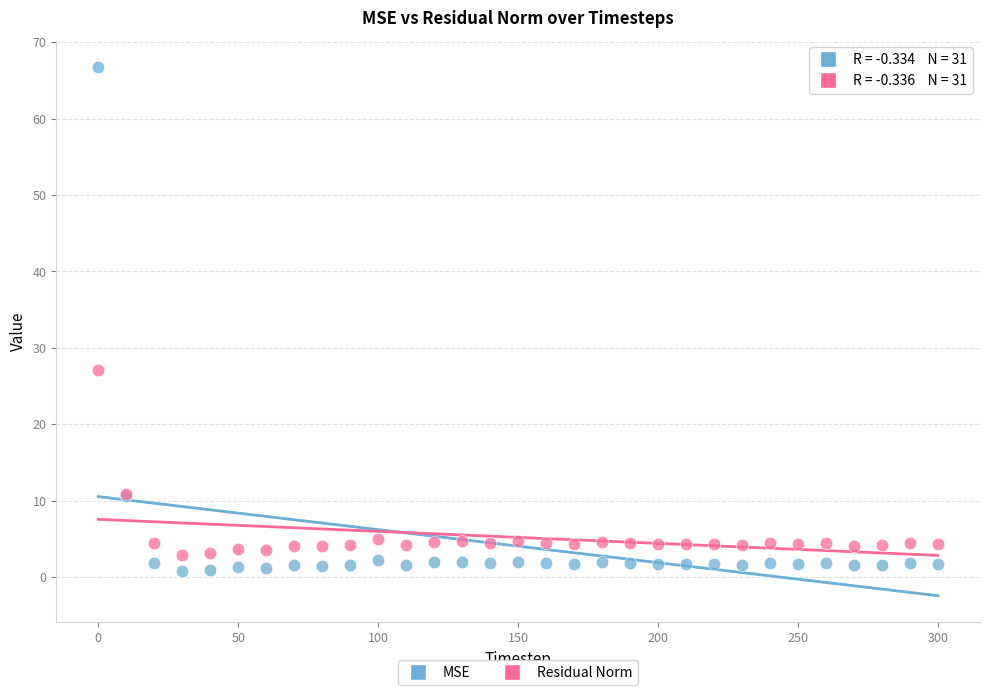

Across all series, what Y value is closest to 33?

27.1